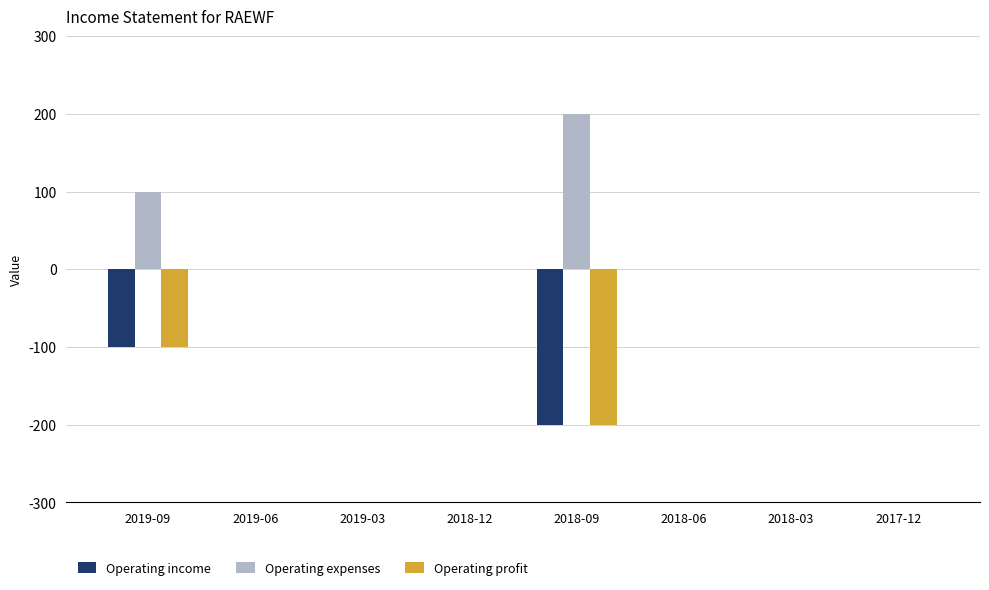

Reading right to left, what are all the values shown in this chart?

Operating income: 2017-12=0	2018-03=0	2018-06=0	2018-09=-200	2018-12=0	2019-03=0	2019-06=0	2019-09=-100
Operating expenses: 2017-12=0	2018-03=0	2018-06=0	2018-09=200	2018-12=0	2019-03=0	2019-06=0	2019-09=100
Operating profit: 2017-12=0	2018-03=0	2018-06=0	2018-09=-200	2018-12=0	2019-03=0	2019-06=0	2019-09=-100